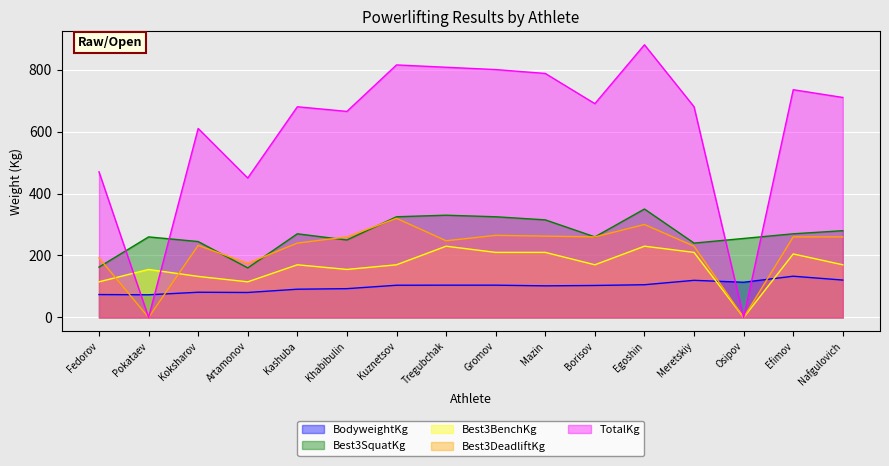

What is the sum of all TotalKg values?

9780.0